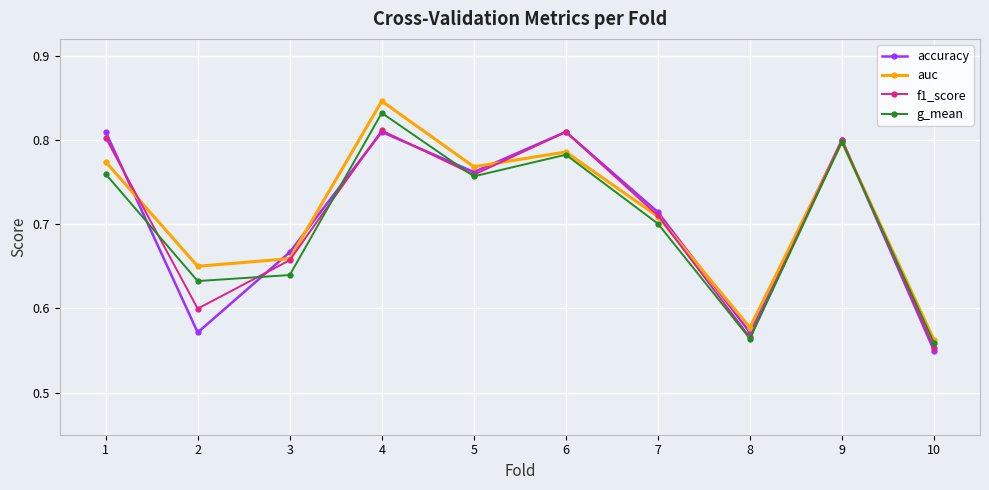

What are all the series names shown in the legend?

accuracy, auc, f1_score, g_mean